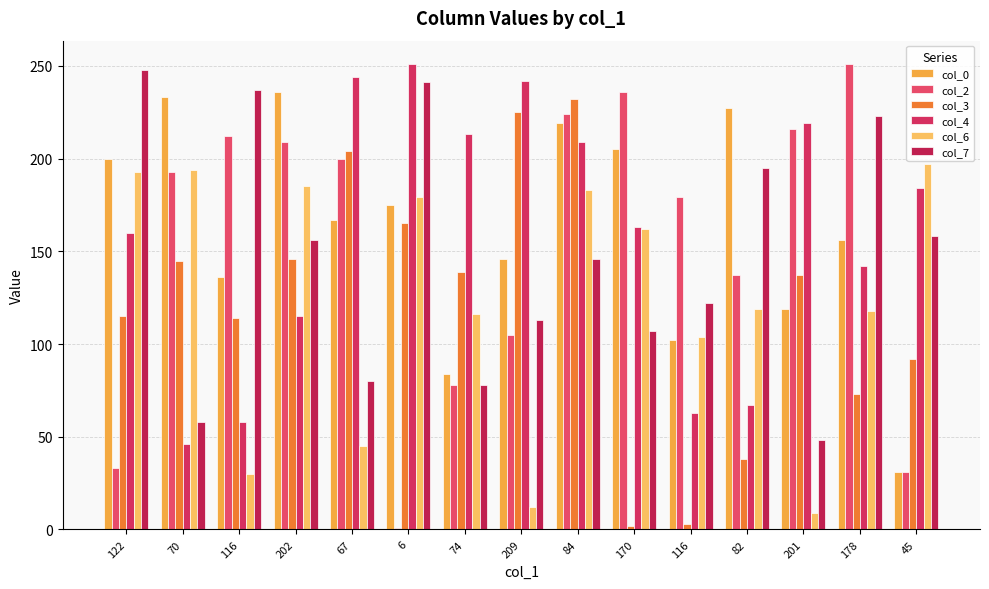

Rank the series at 116 from highest to lowest value.

col_7, col_2, col_0, col_3, col_4, col_6